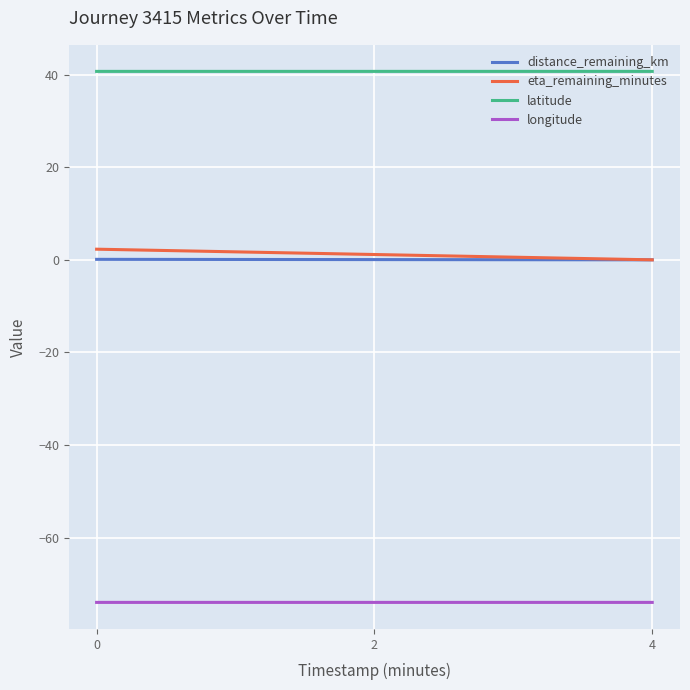

Count the number of data series in this chart.

4